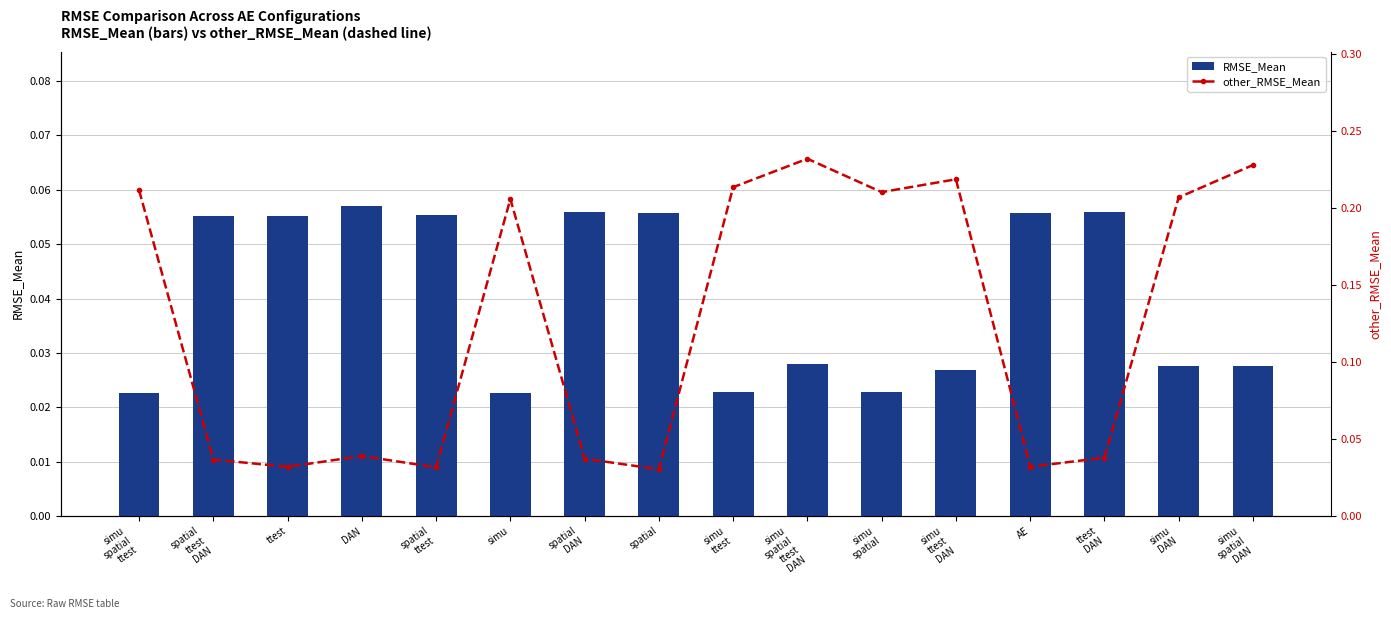

What is the maximum value for other_RMSE_Mean?

0.2